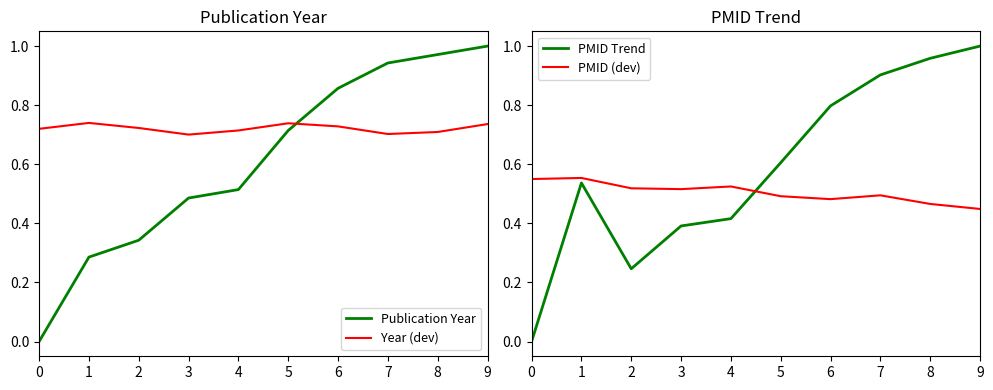

Reading left to right, extract all data points from this chart.

Publication Year: 0.0	0.3	0.3	0.5	0.5	0.7	0.9	0.9	1.0	1.0
Year (dev): 0.7	0.7	0.7	0.7	0.7	0.7	0.7	0.7	0.7	0.7
PMID Trend: 0.0	0.5	0.2	0.4	0.4	0.6	0.8	0.9	1.0	1.0
PMID (dev): 0.6	0.6	0.5	0.5	0.5	0.5	0.5	0.5	0.5	0.4